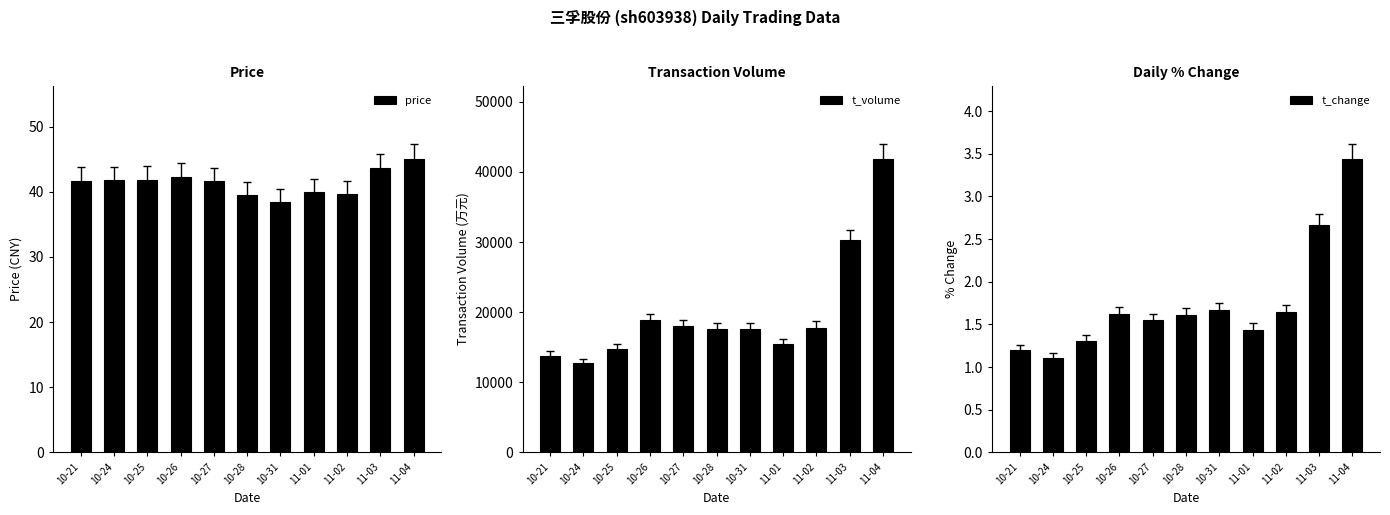

The value of t_volume at 11-01 is 20240.4. True or false?

False